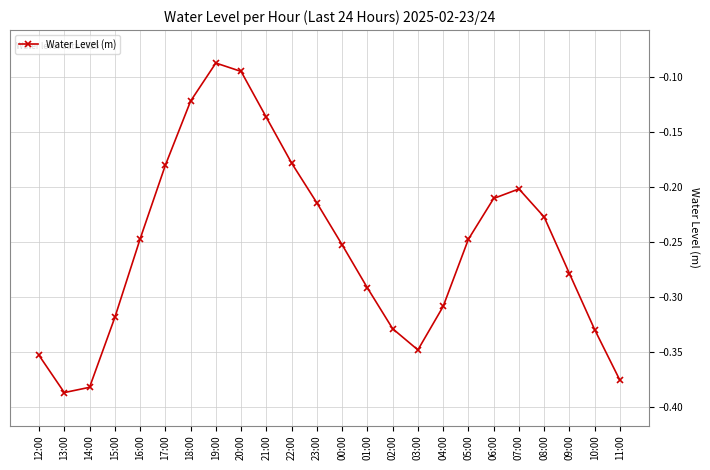

Where is the first local maximum?

19:00